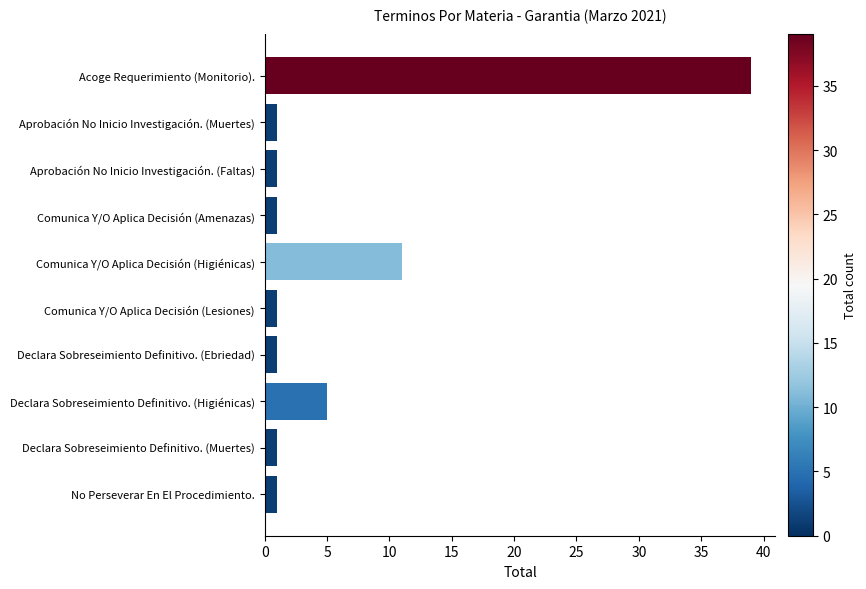

Count the number of data series in this chart.

1